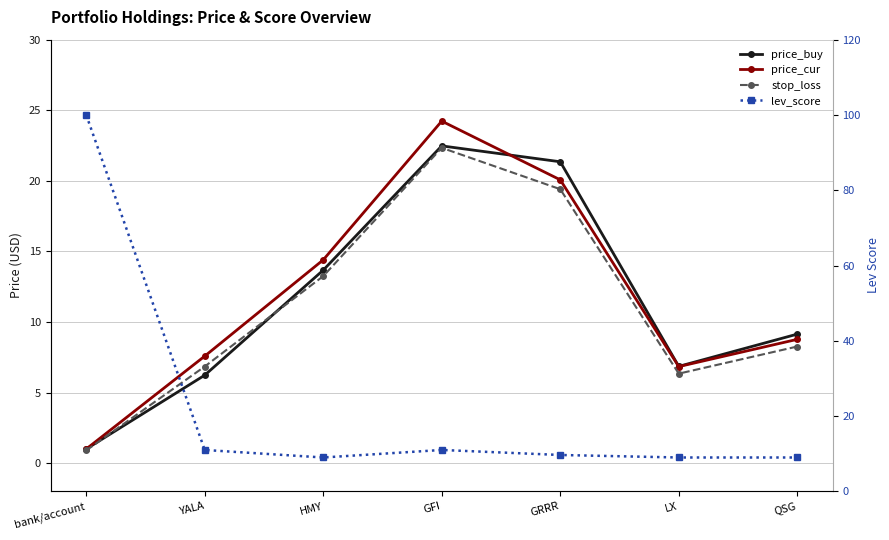

How many values in the price_buy series are below 9?

3